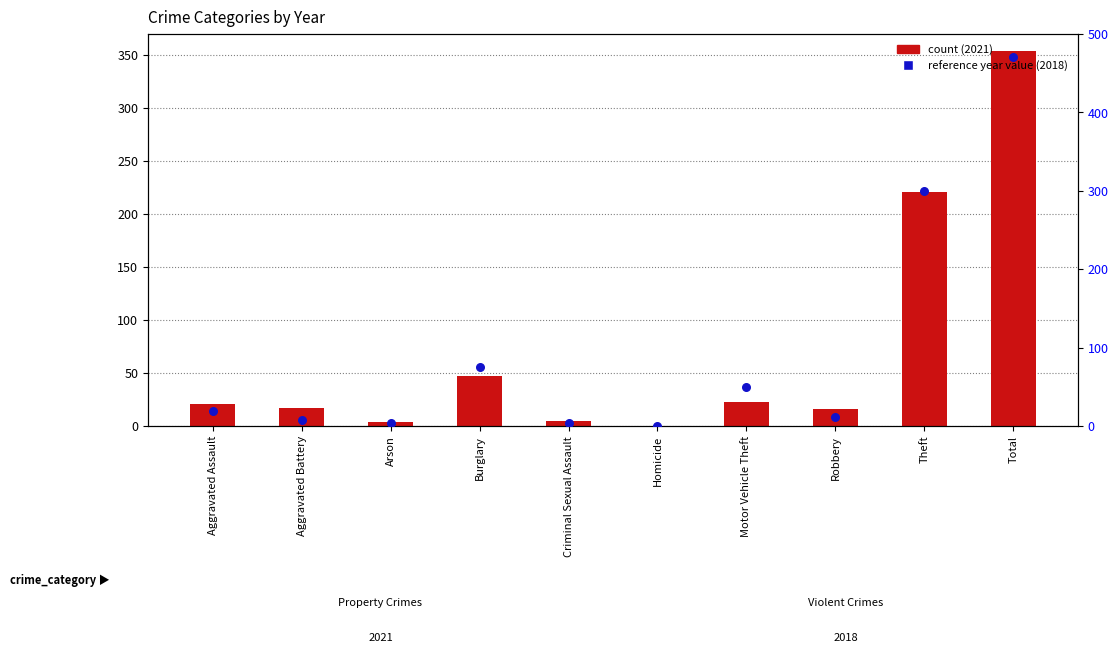

At which category is the sum across all series the highest?

Total